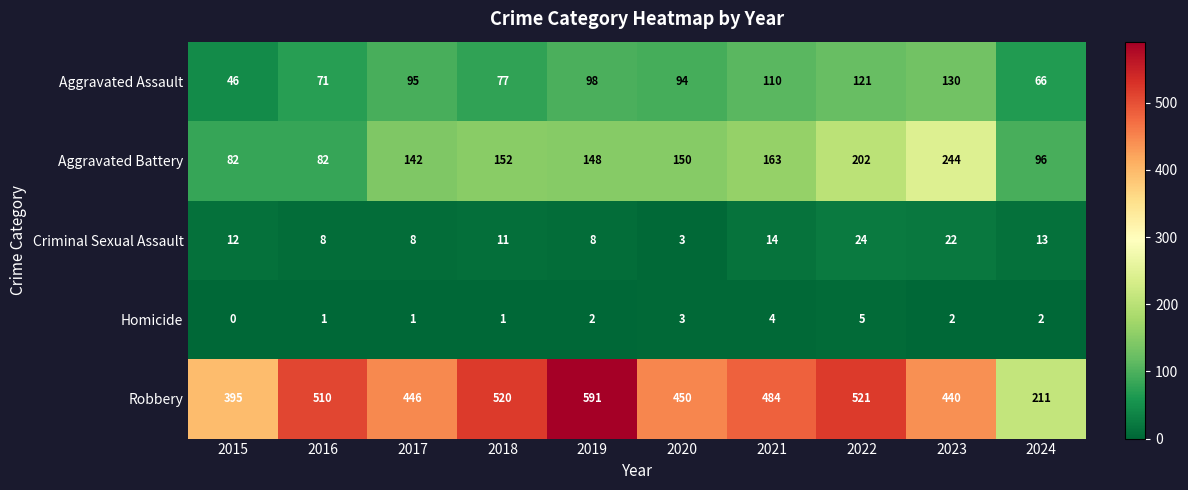

Between 2021 and 2023, which series saw the biggest shift?

Aggravated Battery